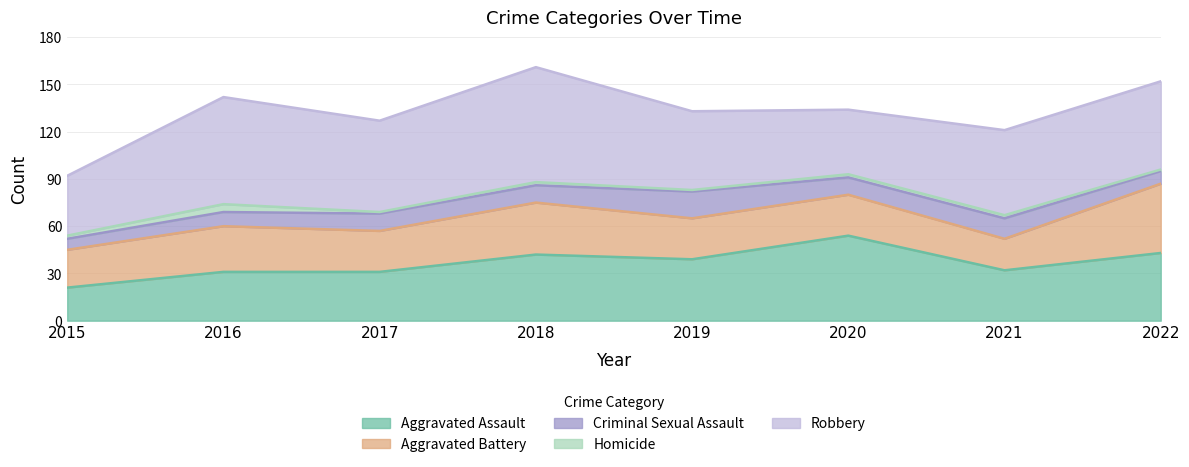

Which series has the largest total across all categories?

Robbery